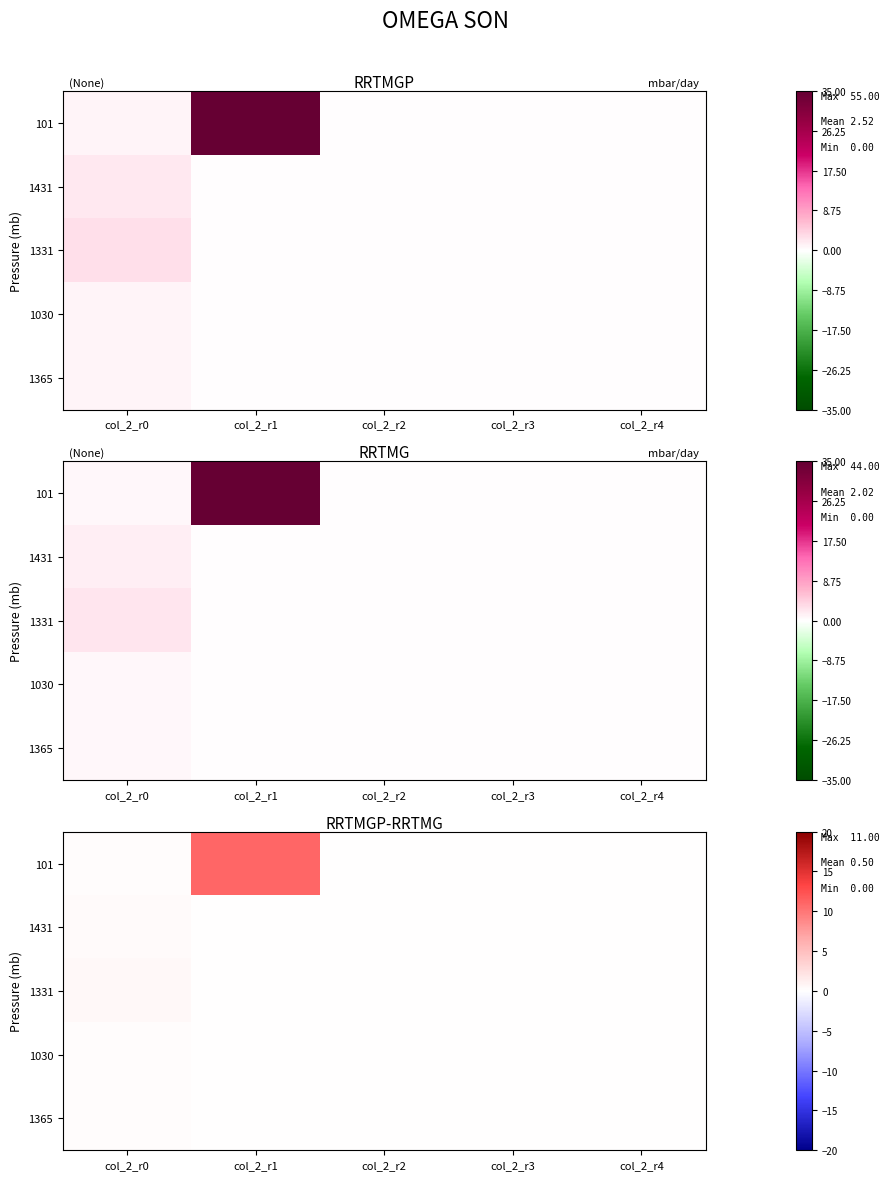

List the labels in order of 1431 value, largest first.

col_2_r0, col_2_r1, col_2_r2, col_2_r3, col_2_r4